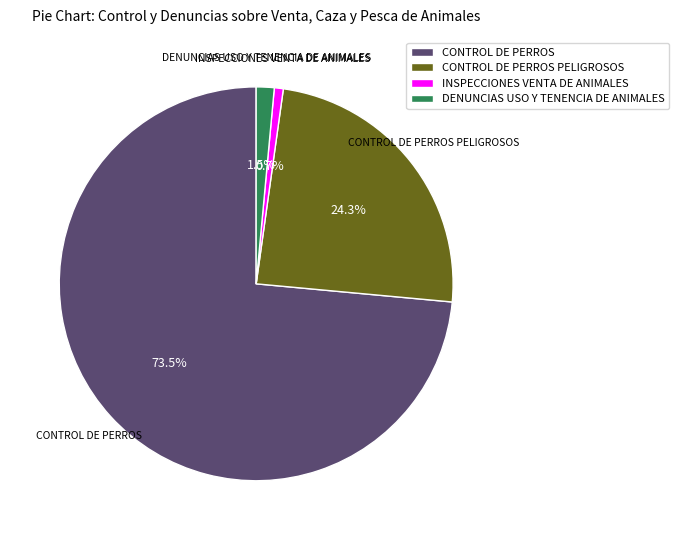

Which category has the biggest portion of the pie?

CONTROL DE PERROS